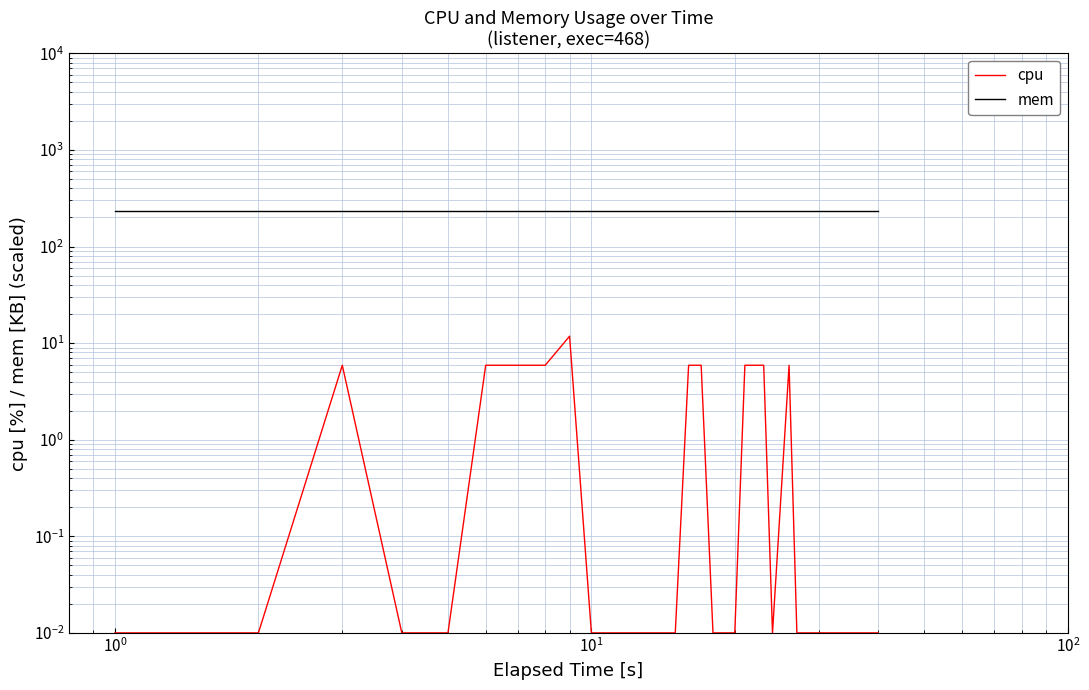

What is the average value of the mem series?

236.0